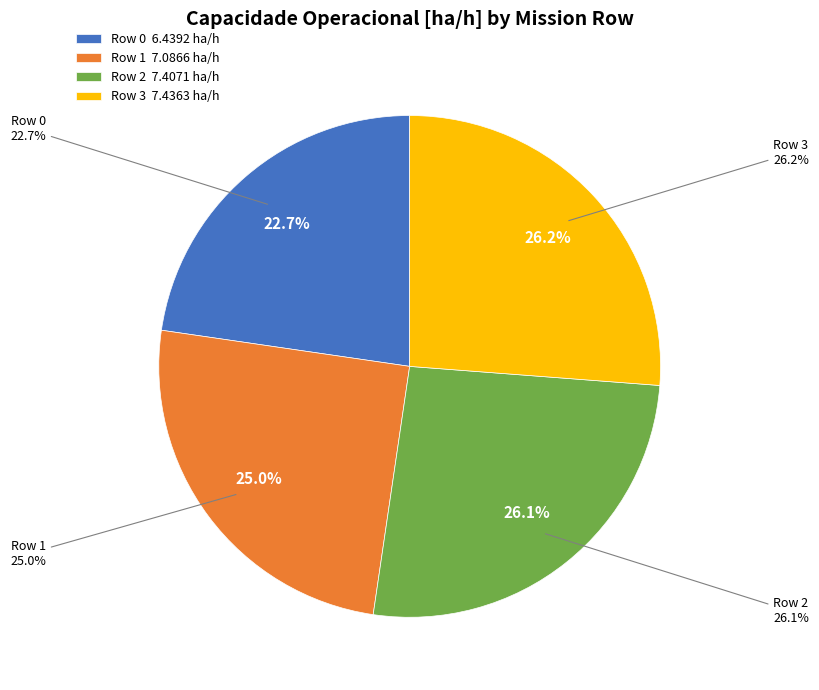

Does any single category account for the majority?

No